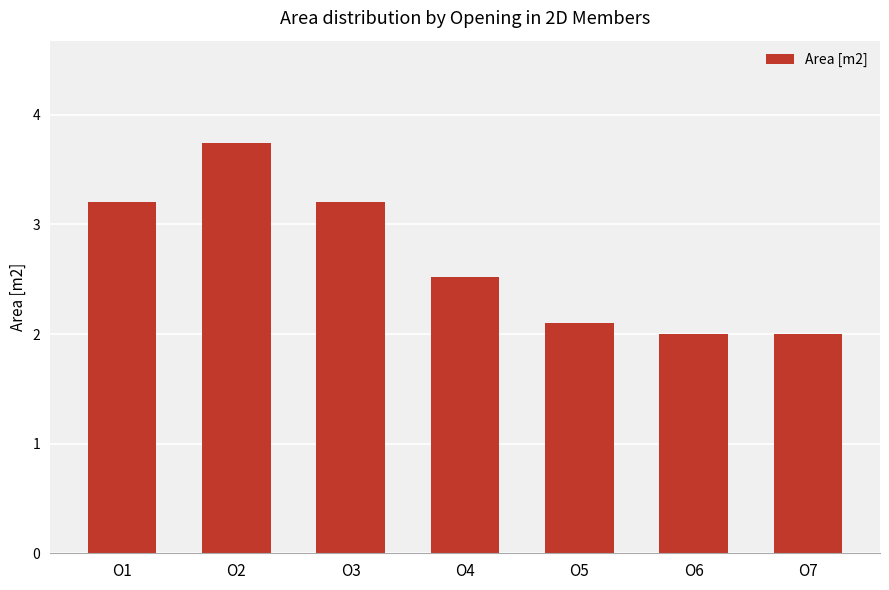

Are the bars horizontal?

No